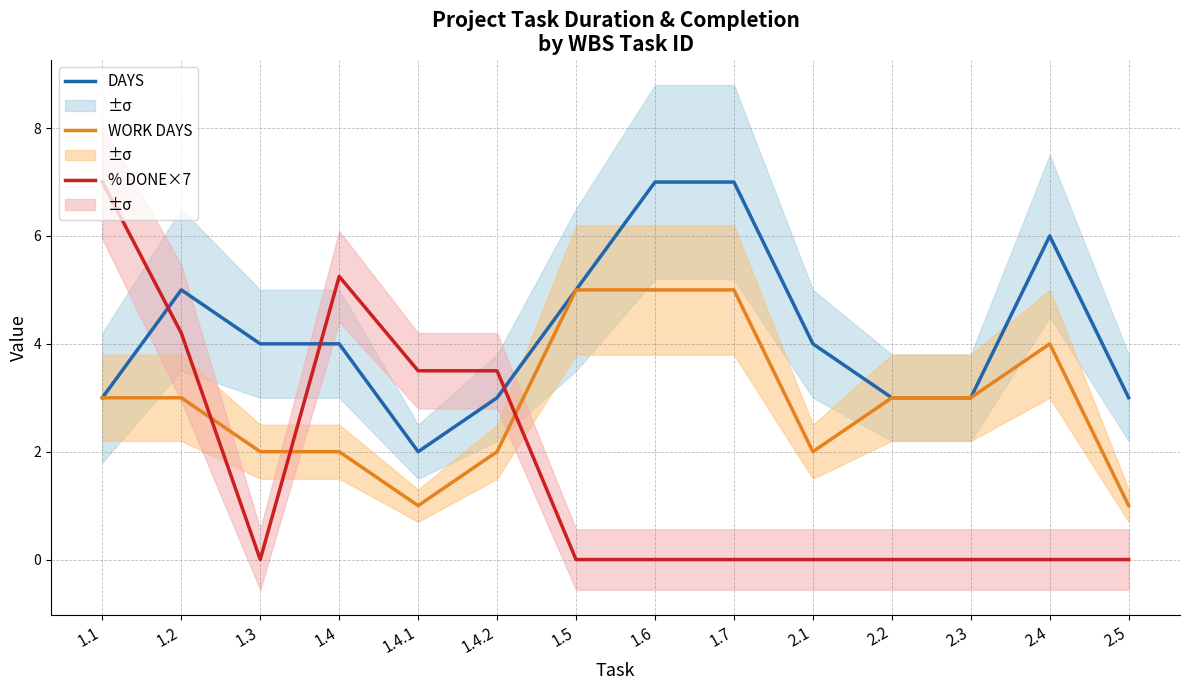

Does the chart display data point markers on the line(s)?

No